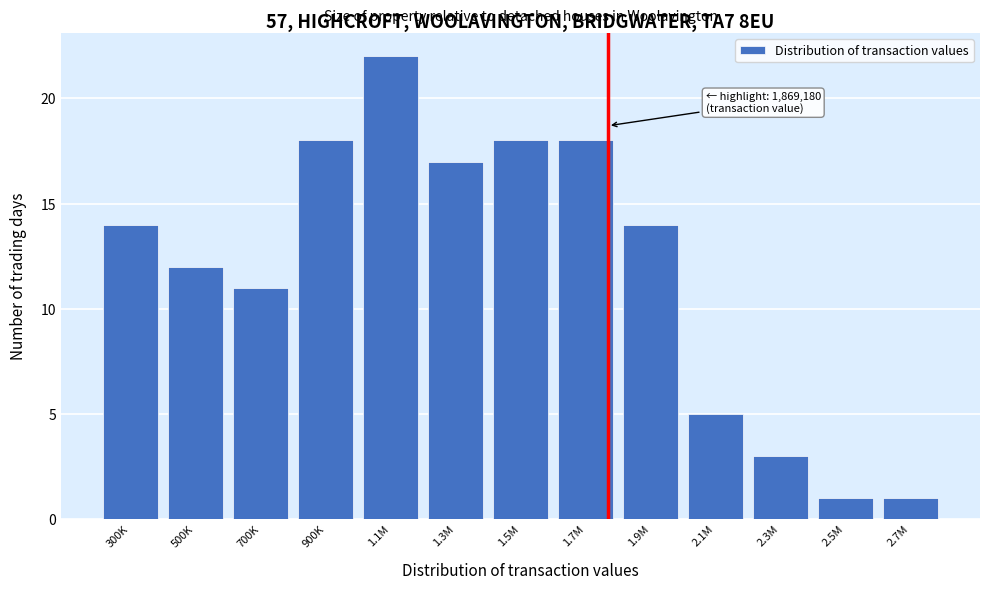

Reading right to left, list all the values displayed in this chart.

1	1	3	5	14	18	18	17	22	18	11	12	14